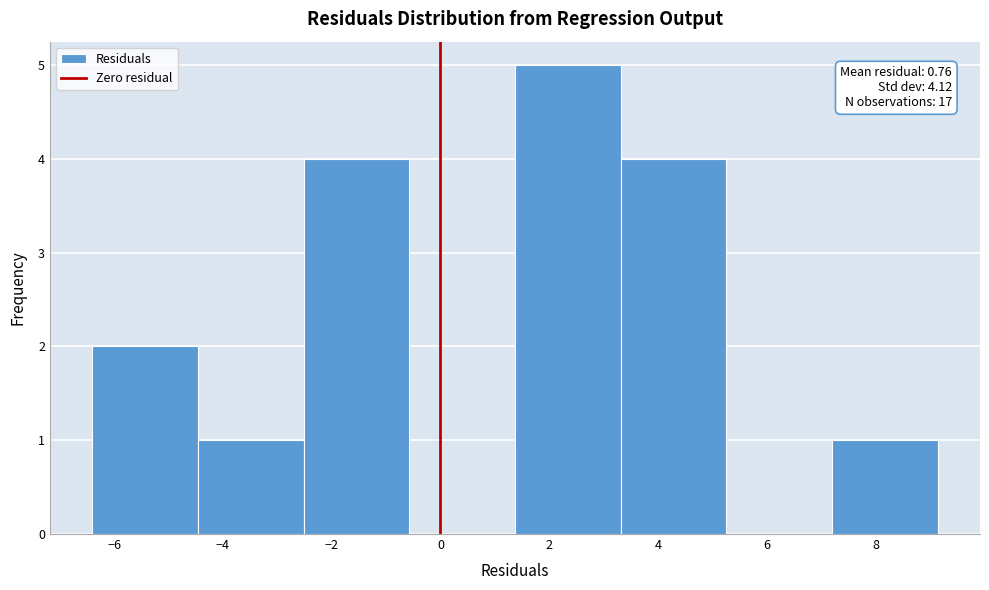

Over which range of the x-axis is the bar tallest?

1.4 to 3.4